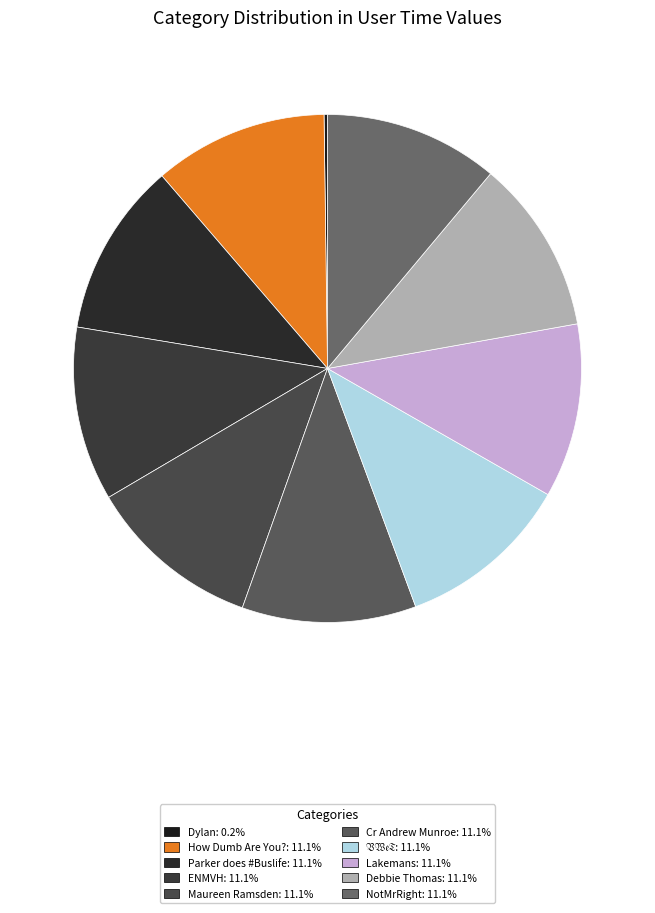

True or false: Lakemans accounts for 11% of the total.

True